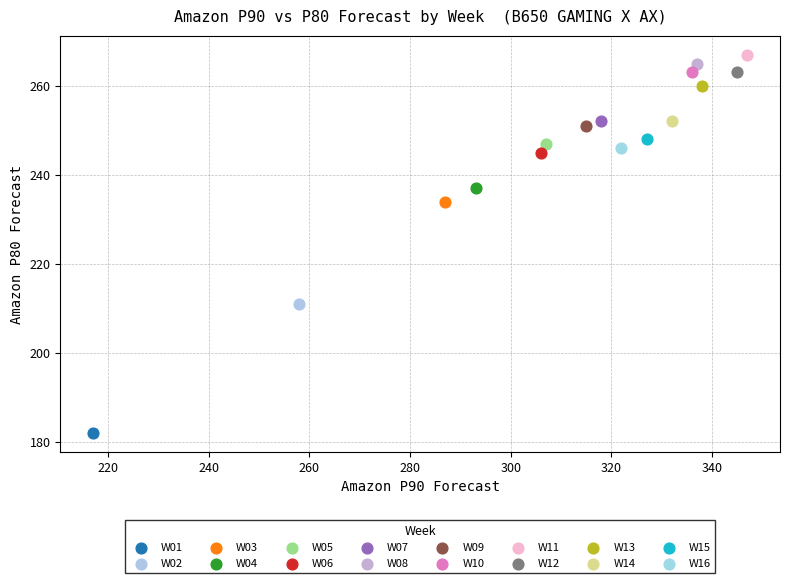

What are all the series names shown in the legend?

W01, W02, W03, W04, W05, W06, W07, W08, W09, W10, W11, W12, W13, W14, W15, W16